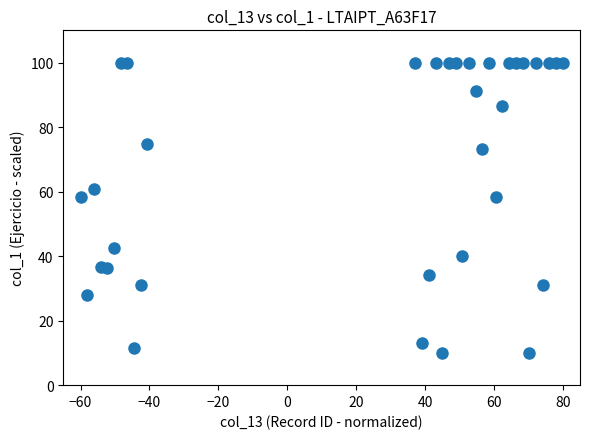

What is the range of X values (max minus min)?

140.0